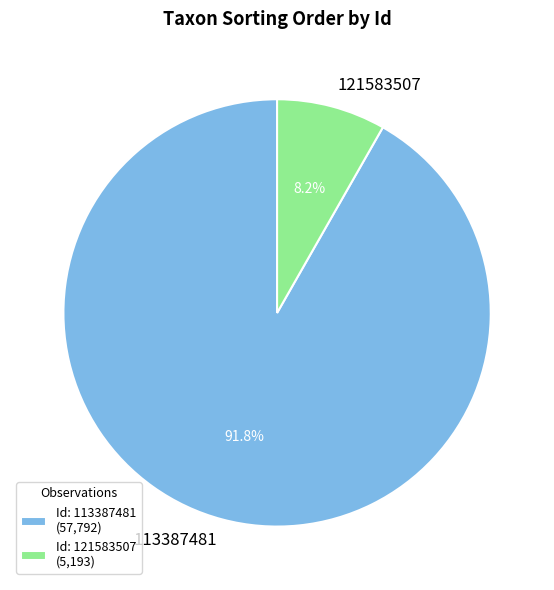

To the nearest percent, what is the combined percentage of 121583507 and 113387481?

100%